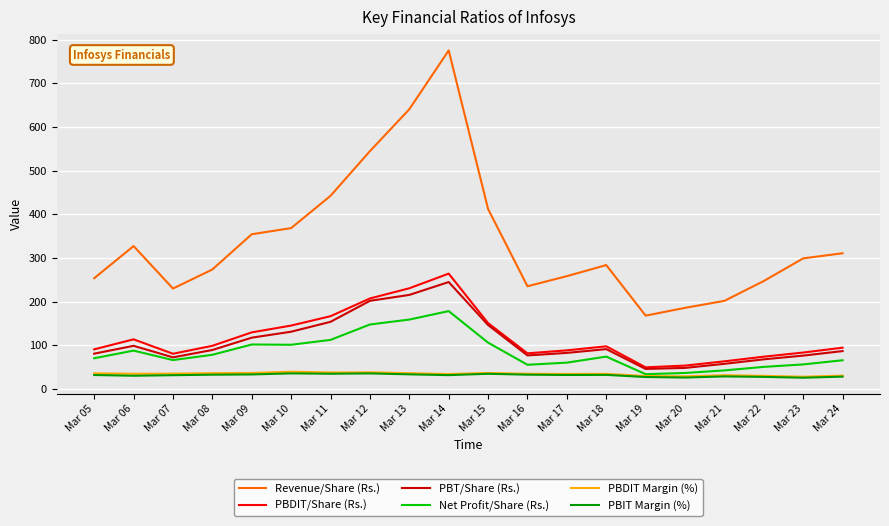

Which series has the largest total across all categories?

Revenue/Share (Rs.)